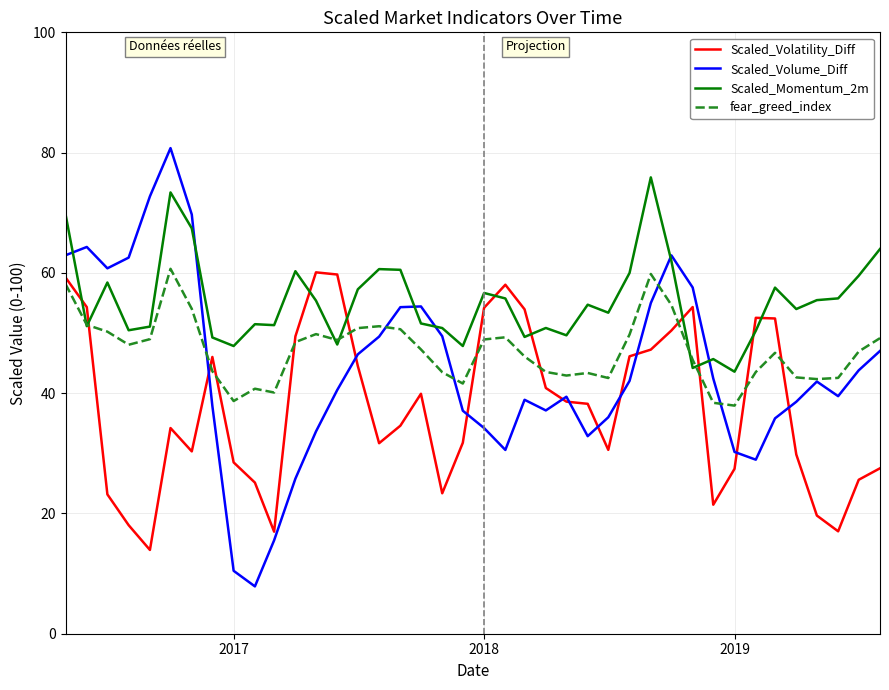

Rank the series by their average value, from highest to lowest.

Scaled_Momentum_2m, fear_greed_index, Scaled_Volume_Diff, Scaled_Volatility_Diff